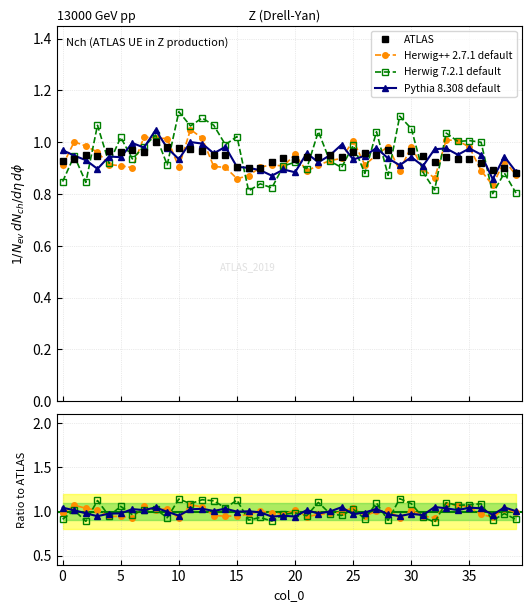

How many lines are shown in the chart?

4